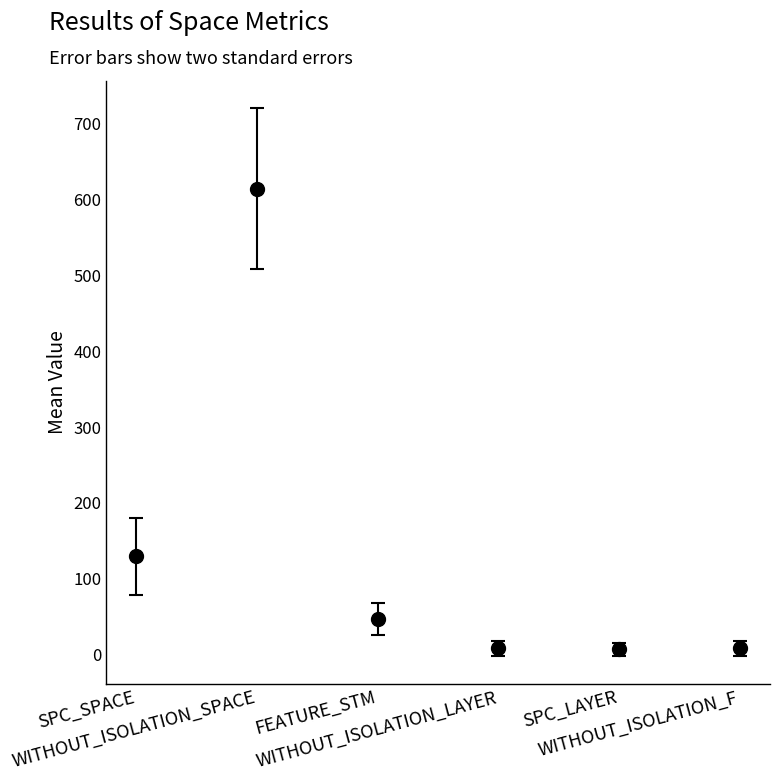

Where is SPC_SPACE nearest to the value 162?

18